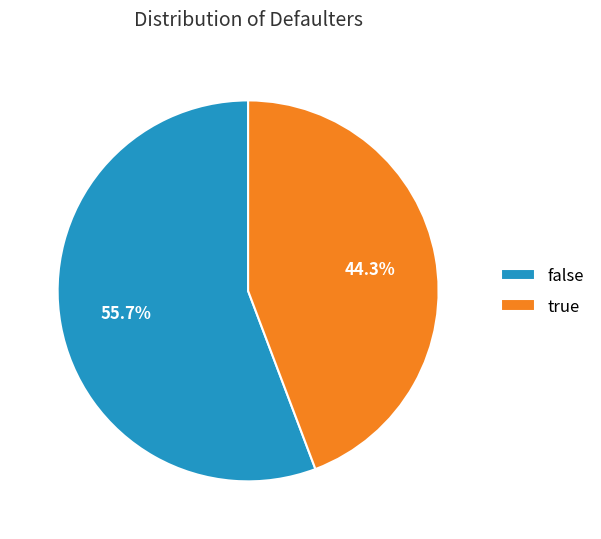

Approximately how many times larger is the value at true compared to false?

0.8